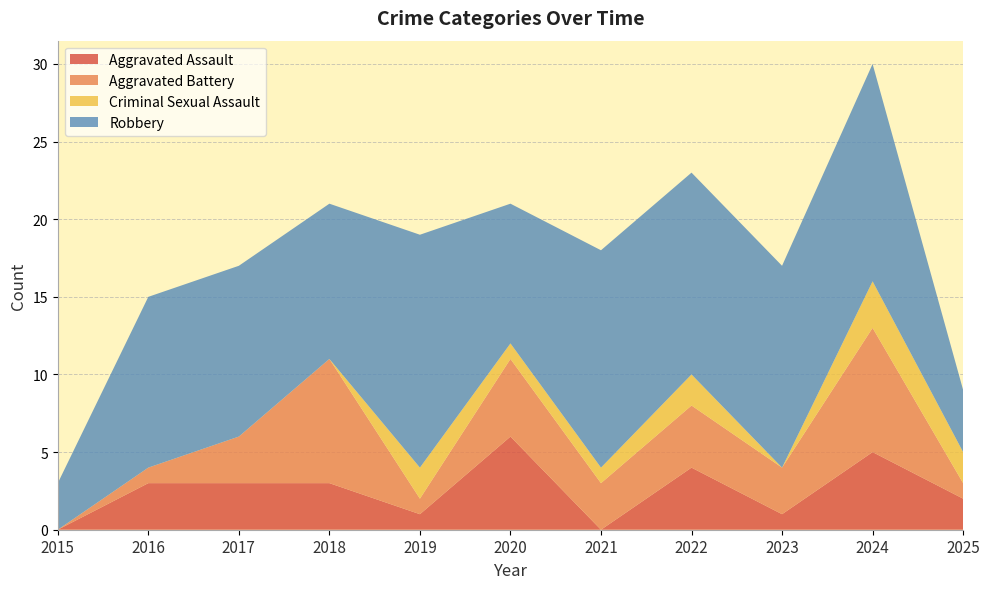

Reading right to left, transcribe all the data shown in this chart.

Aggravated Assault: 2025=2	2024=5	2023=1	2022=4	2021=0	2020=6	2019=1	2018=3	2017=3	2016=3	2015=0
Aggravated Battery: 2025=1	2024=8	2023=3	2022=4	2021=3	2020=5	2019=1	2018=8	2017=3	2016=1	2015=0
Criminal Sexual Assault: 2025=2	2024=3	2023=0	2022=2	2021=1	2020=1	2019=2	2018=0	2017=0	2016=0	2015=0
Robbery: 2025=4	2024=14	2023=13	2022=13	2021=14	2020=9	2019=15	2018=10	2017=11	2016=11	2015=3